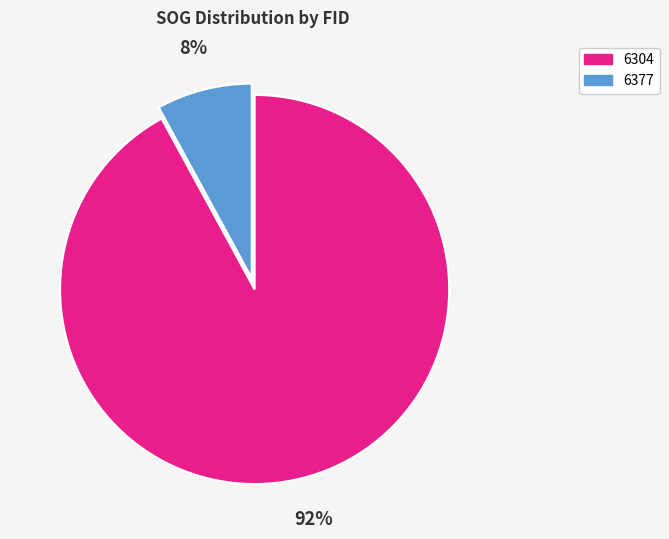

What percentage is the 6377 slice, to the nearest percent?

8%